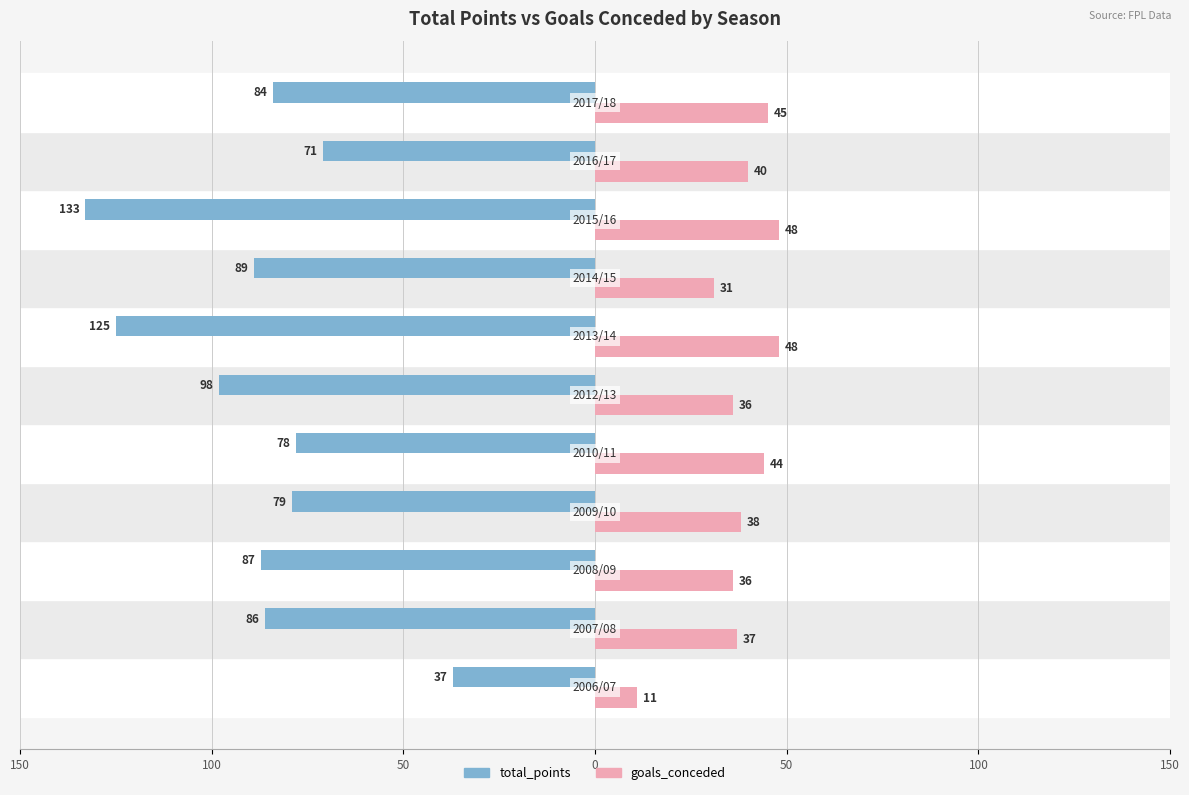

What are all the series names shown in the legend?

total_points, goals_conceded